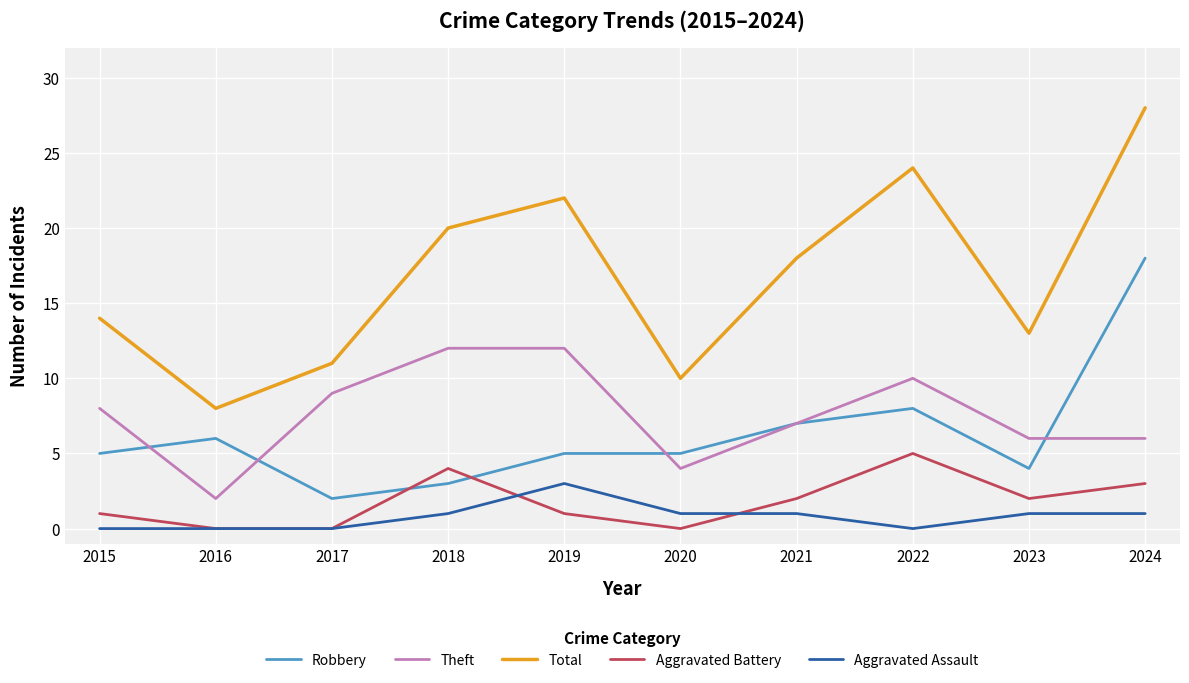

Which series has the largest range (max minus min)?

Total